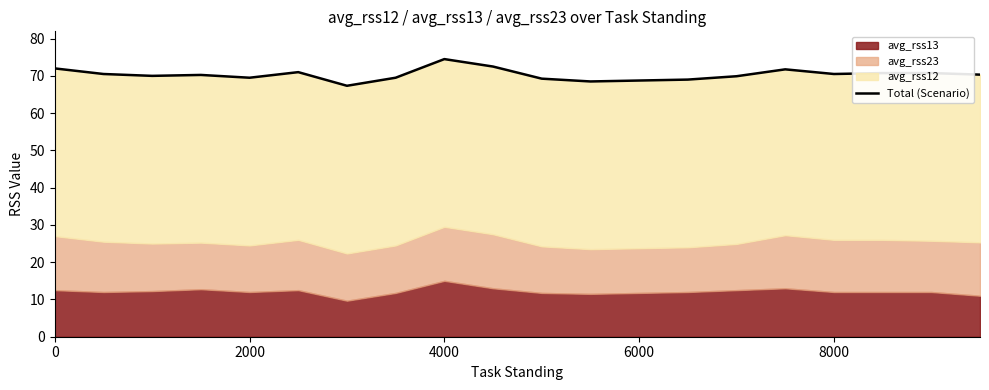

True or false: the data has more than 2 interior local peaks.

True